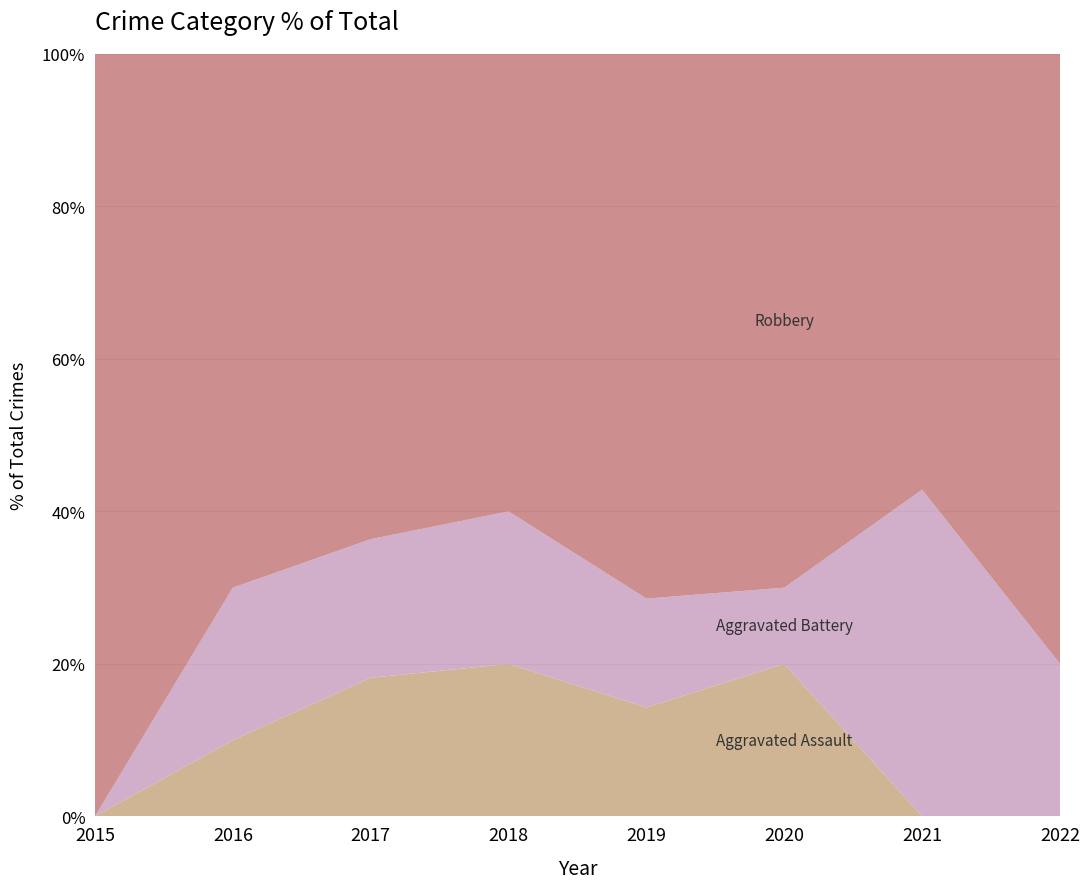

Reading left to right, transcribe all the data shown in this chart.

Aggravated Assault: 2015=0	2016=1	2017=2	2018=2	2019=1	2020=2	2021=0	2022=0
Aggravated Battery: 2015=0	2016=2	2017=2	2018=2	2019=1	2020=1	2021=3	2022=2
Robbery: 2015=7	2016=7	2017=7	2018=6	2019=5	2020=7	2021=4	2022=8